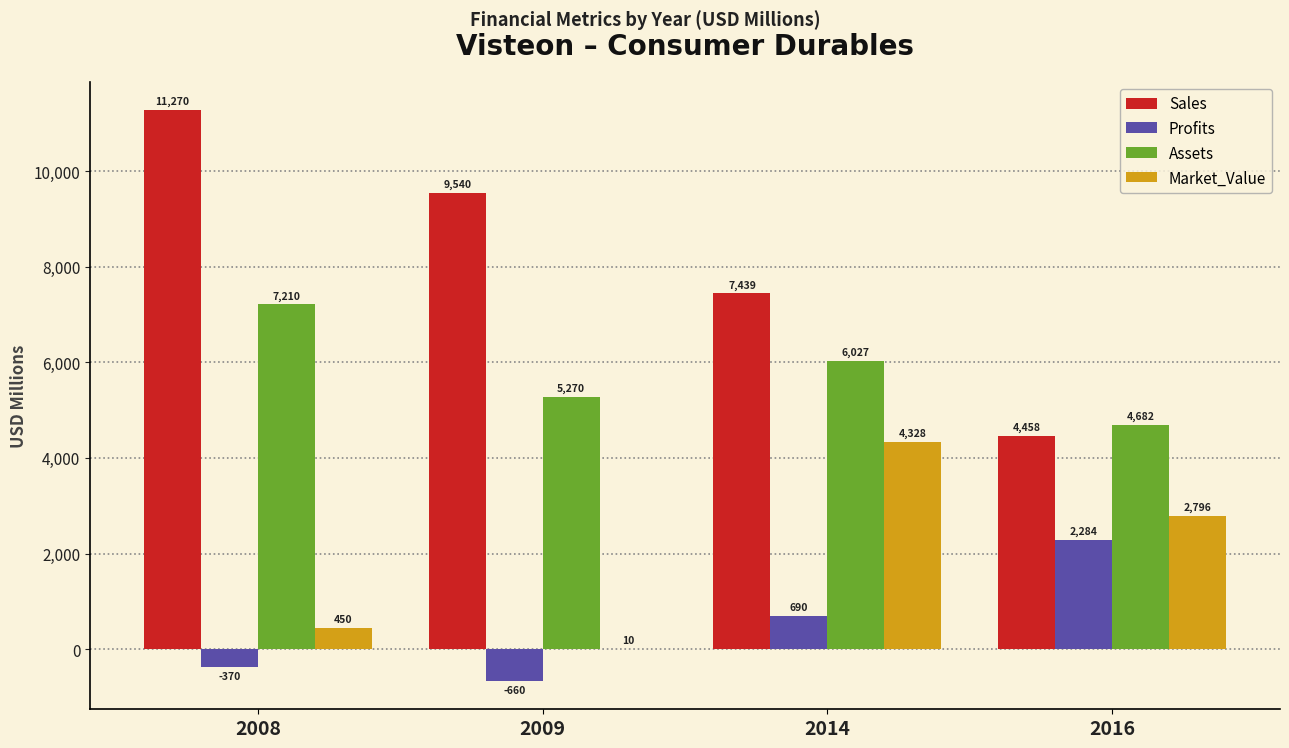

At which label does Market_Value reach its peak?

2014